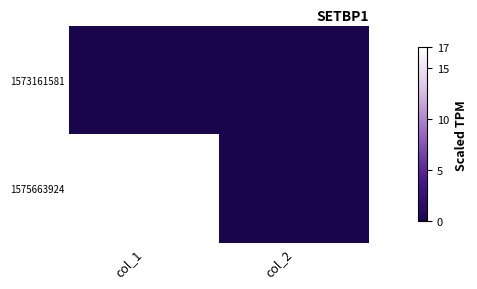

At which category does the chart reach its peak across all series?

col_1